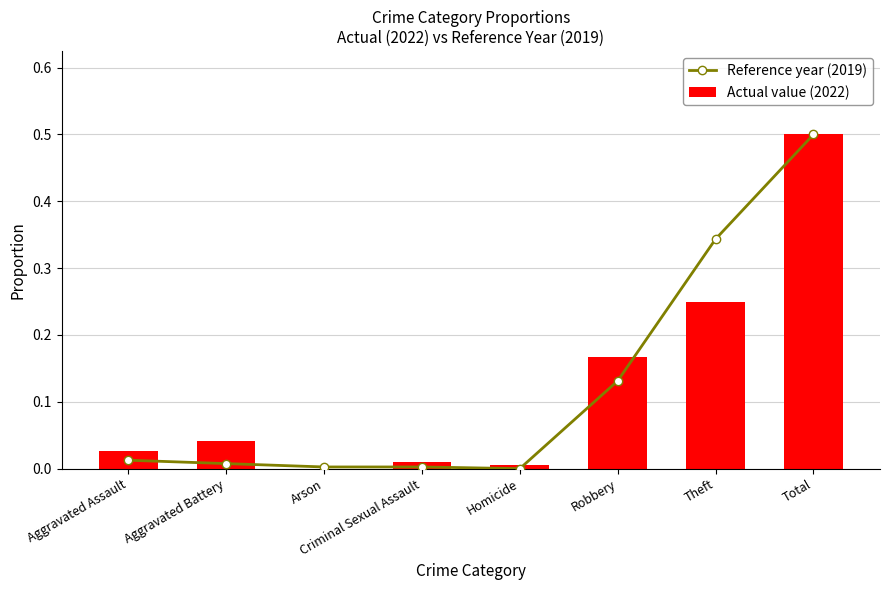

True or false: Reference year (2019) has a value of 0.0 at Criminal Sexual Assault.

True